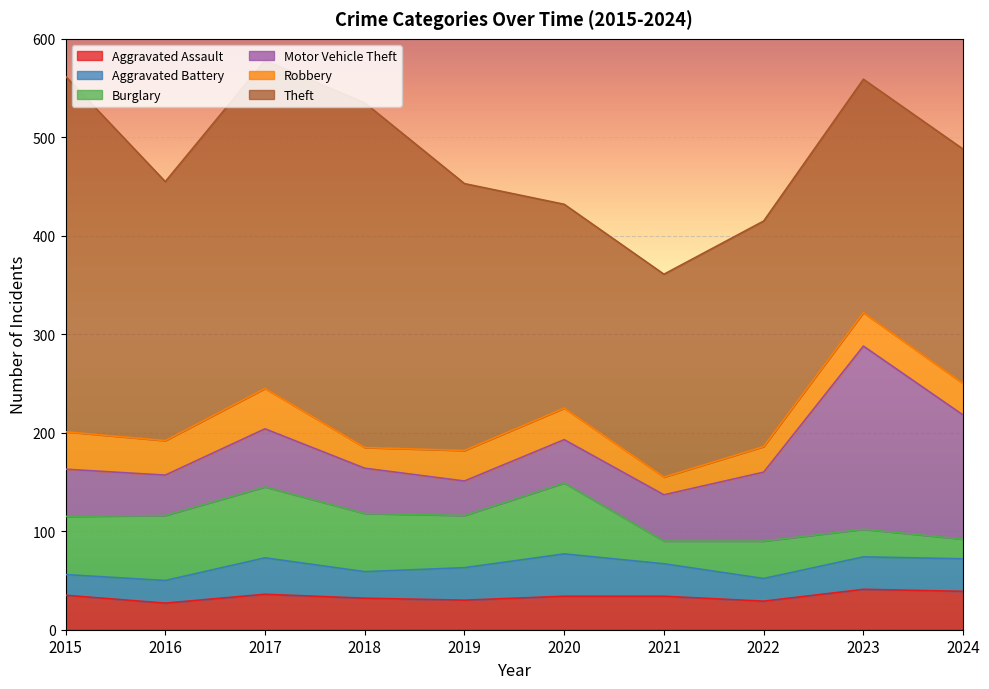

Which series has the largest total across all categories?

Theft